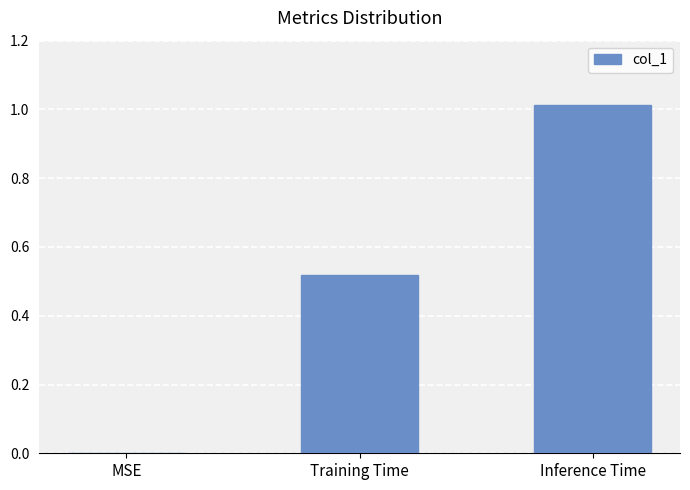

The value at Training Time is 0.3. True or false?

False